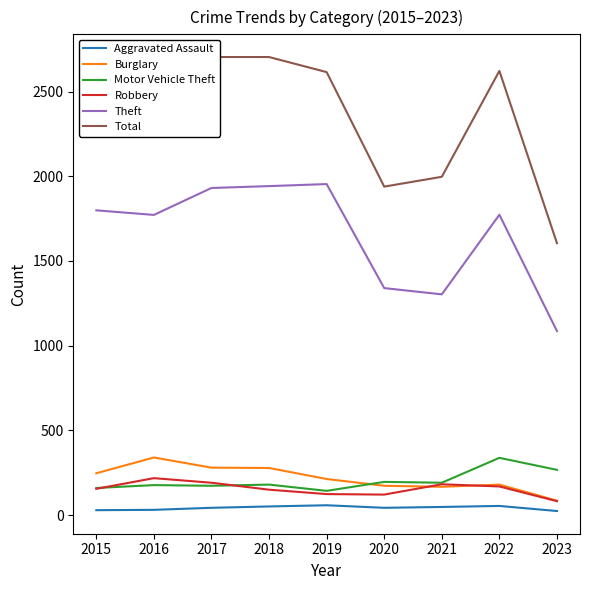

True or false: Total and Motor Vehicle Theft intersect in this chart.

False